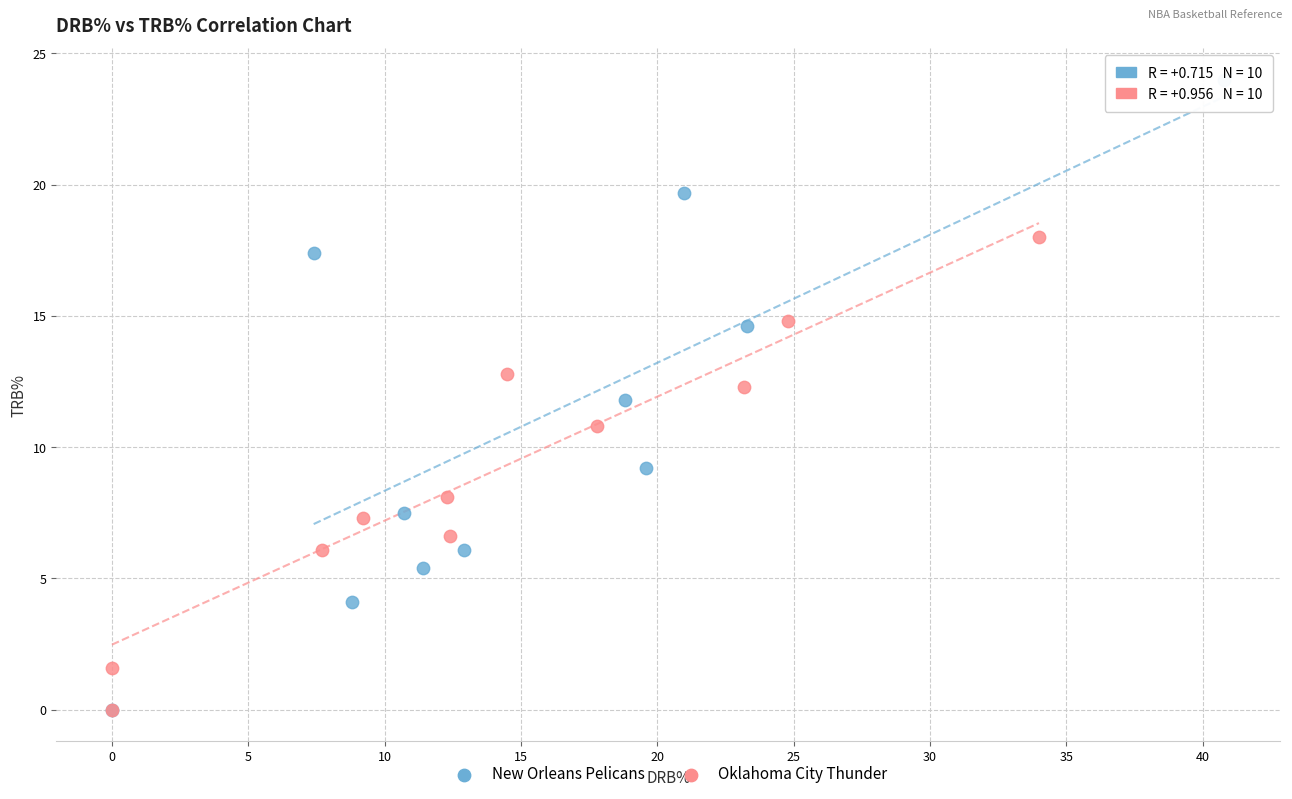

Which series reaches the maximum Y coordinate?

New Orleans Pelicans